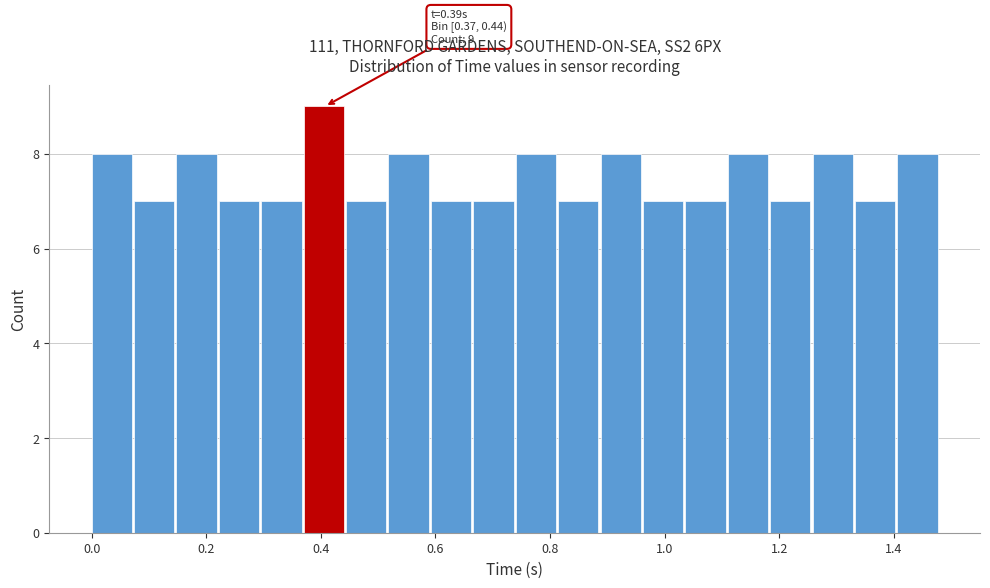

Around what value on the x-axis is the tallest bar? Give the approximate position of its centre, as read against the axis.

0.40